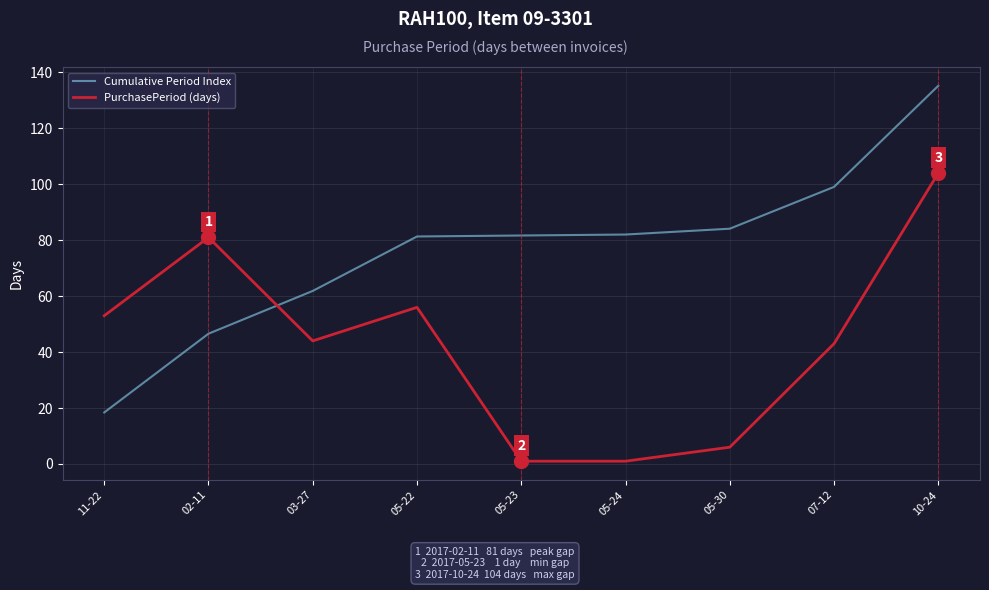

At 11-22, list the series in order from smallest to largest.

Cumulative Period Index, PurchasePeriod (days)